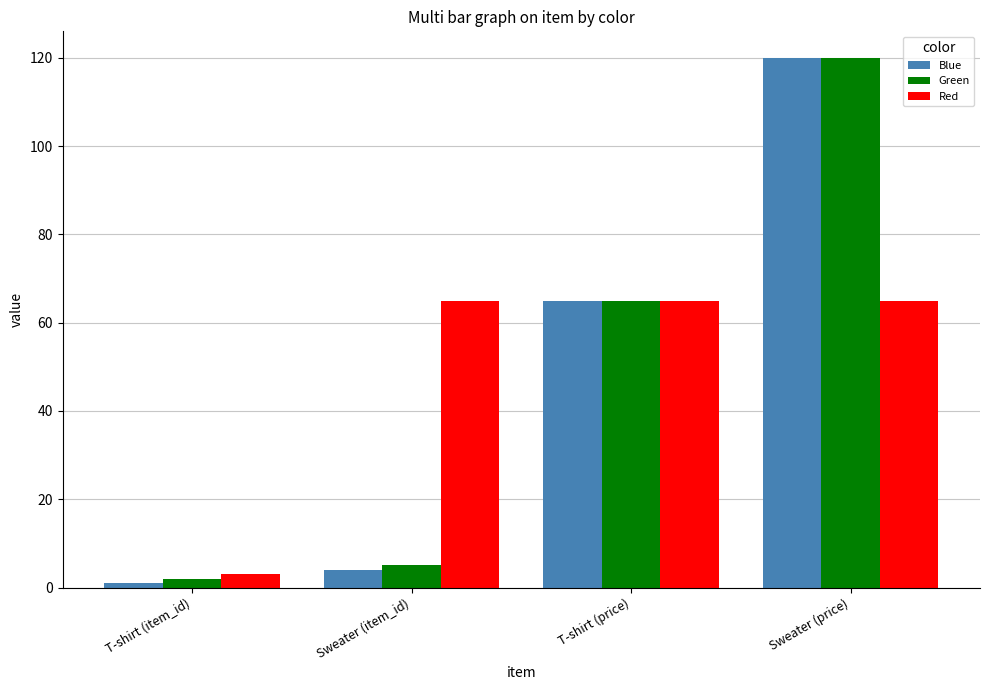

What is the label of the 1st bar from the right?

Sweater (price)